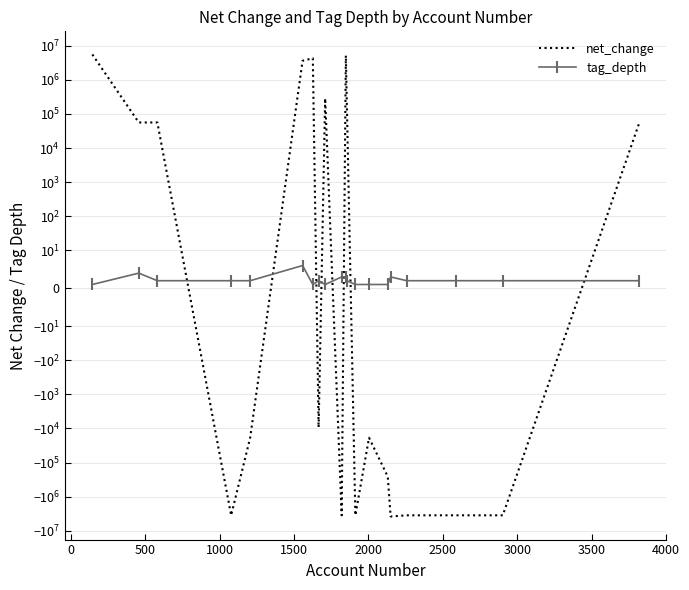

How many intersections are there between net_change and tag_depth?

8